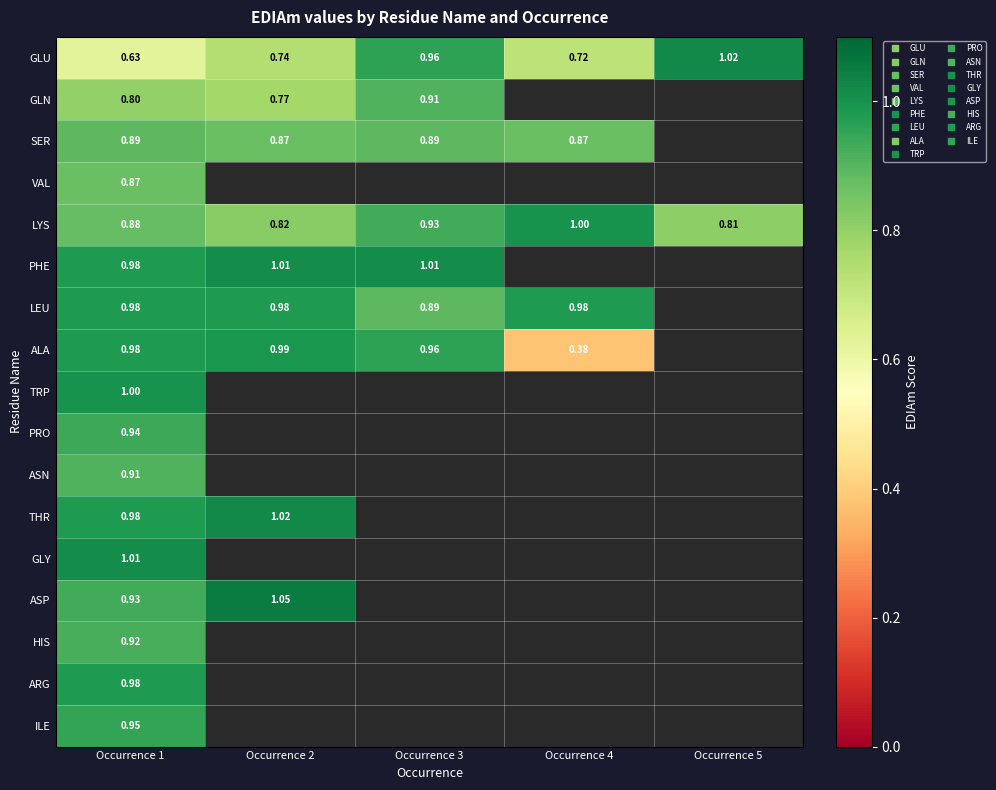

The value of VAL at Occurrence 1 is 0.9. True or false?

True